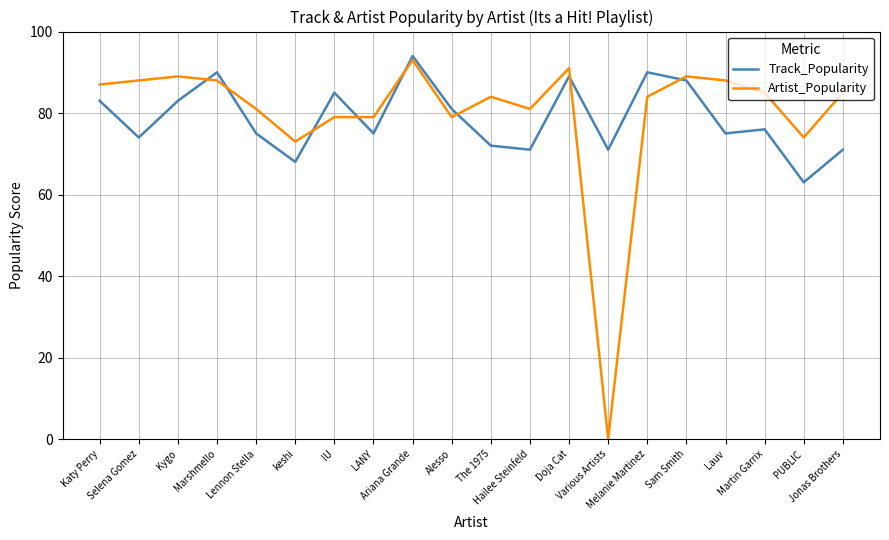

True or false: Track_Popularity has a value of 72 at The 1975.

True